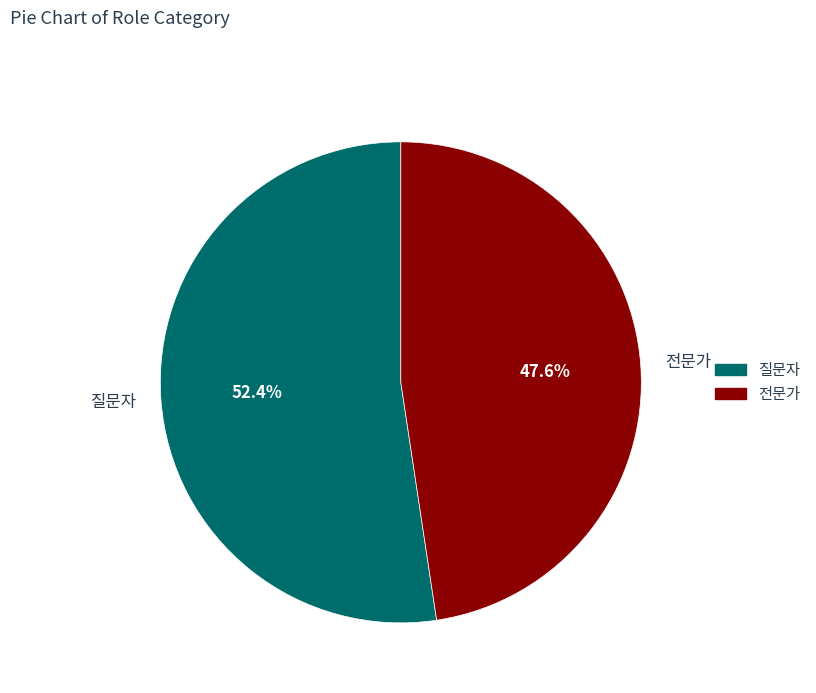

Between 질문자 and 전문가, which is larger?

질문자